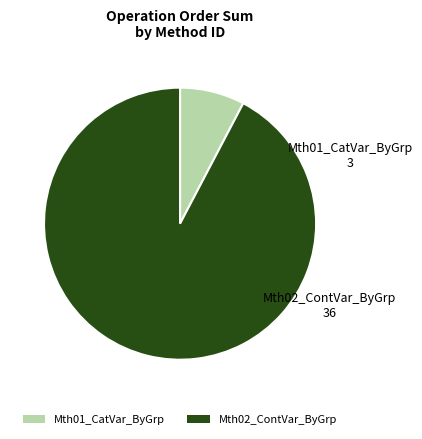

Between Mth01_CatVar_ByGrp and Mth02_ContVar_ByGrp, which is larger?

Mth02_ContVar_ByGrp